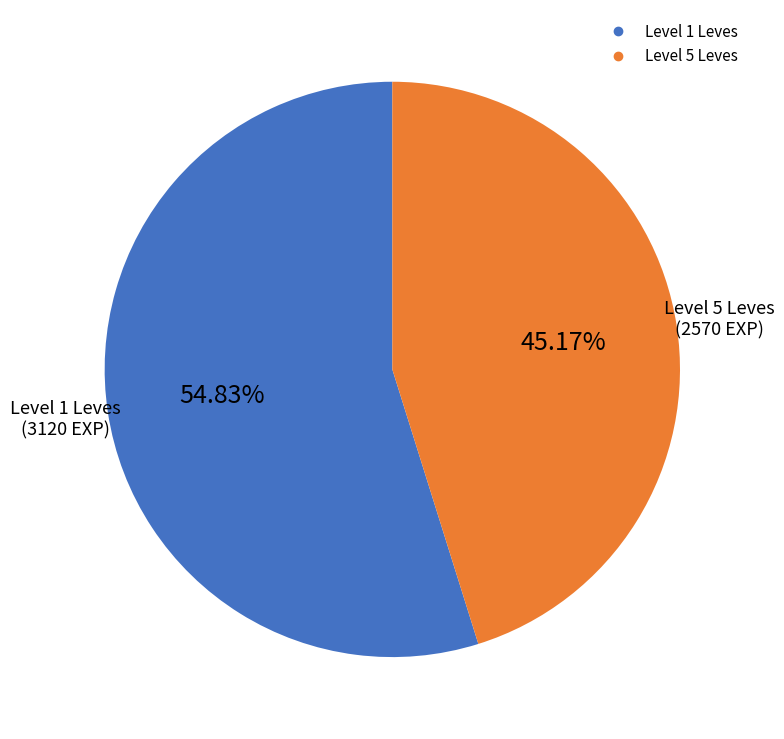

Is there any slice that represents more than half of the pie?

Yes